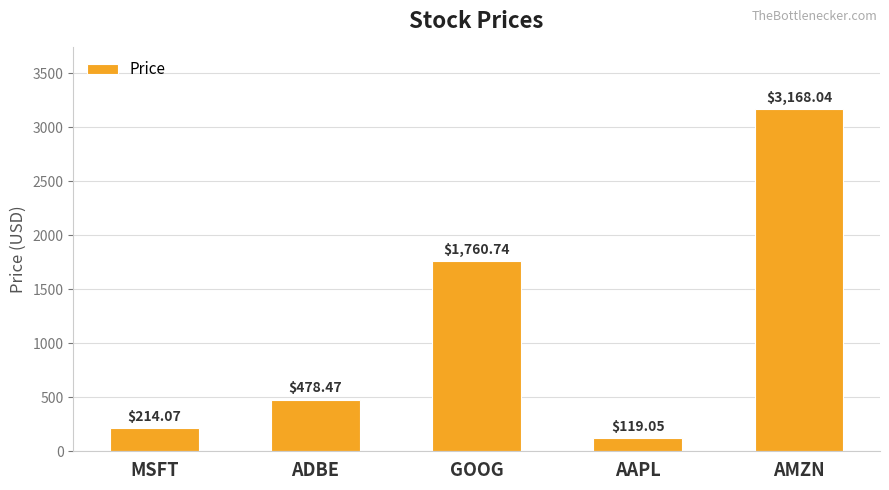

List the labels in order of value, smallest first.

AAPL, MSFT, ADBE, GOOG, AMZN